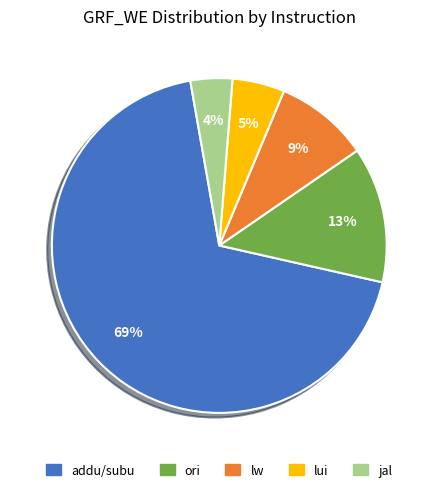

Does any single category account for the majority?

Yes